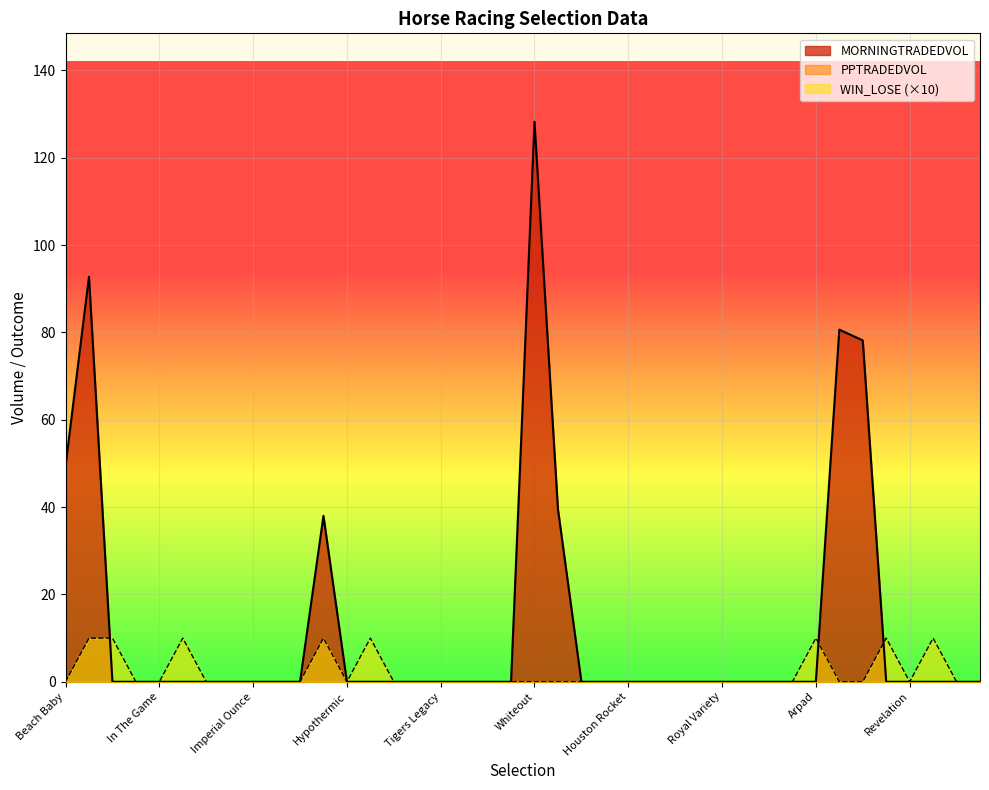

How many values in the MORNINGTRADEDVOL series exceed 0?

7